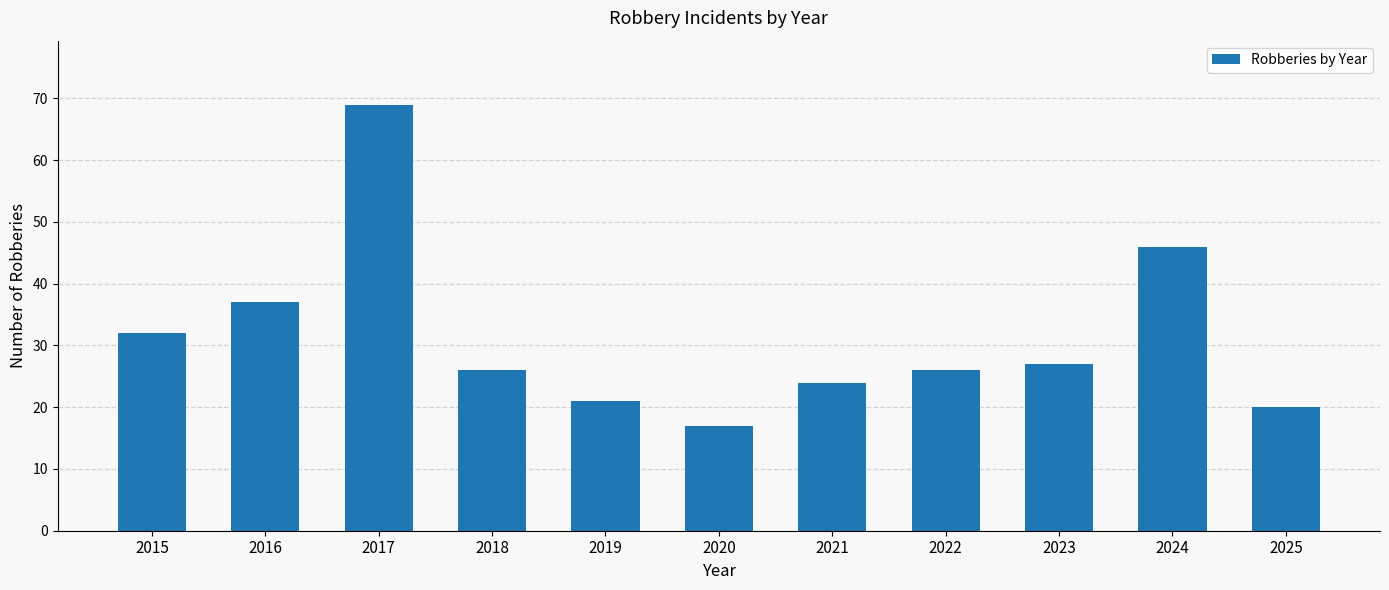

What is the ratio of the value at 2024 to the value at 2022?

1.8